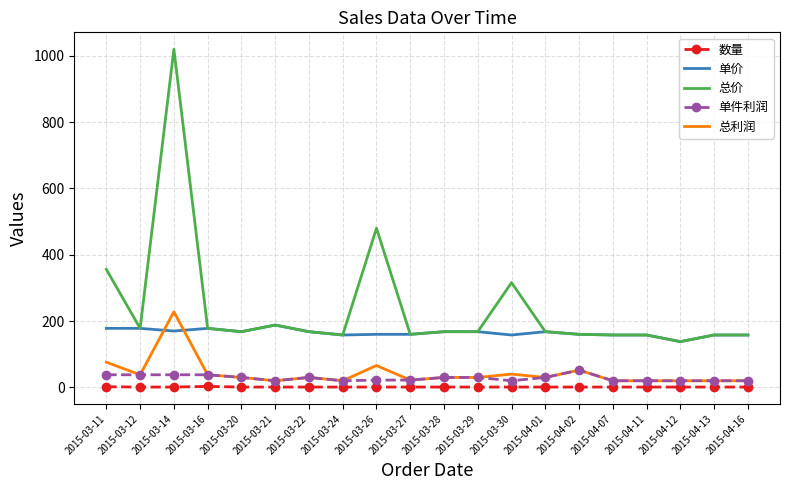

Which series has the largest range (max minus min)?

总价